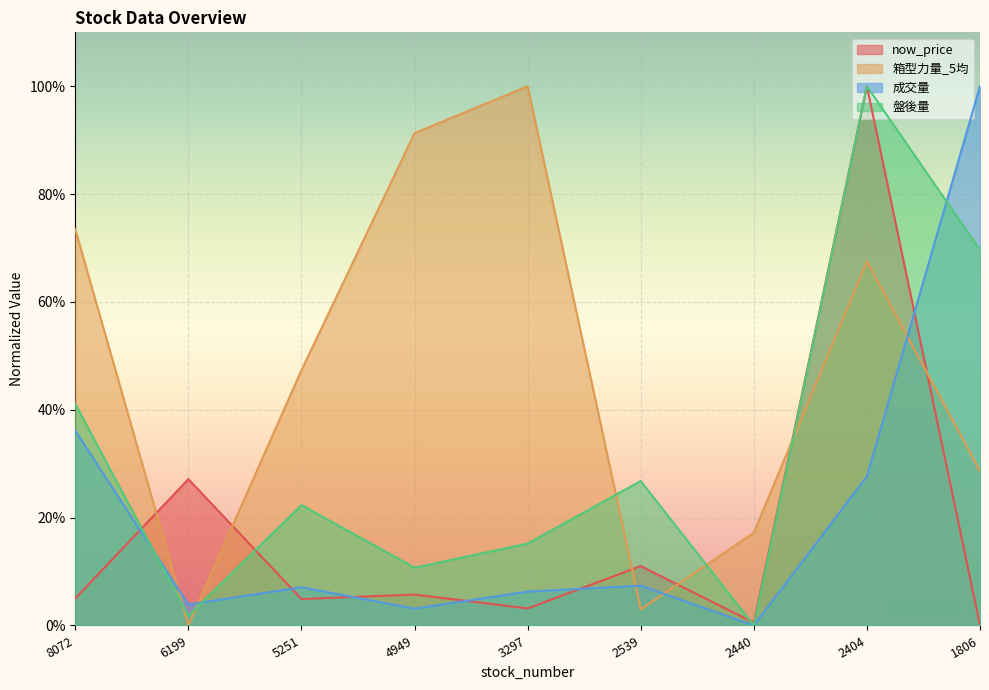

The 箱型力量_5均 series shows 17.2 at 2440. True or false?

True